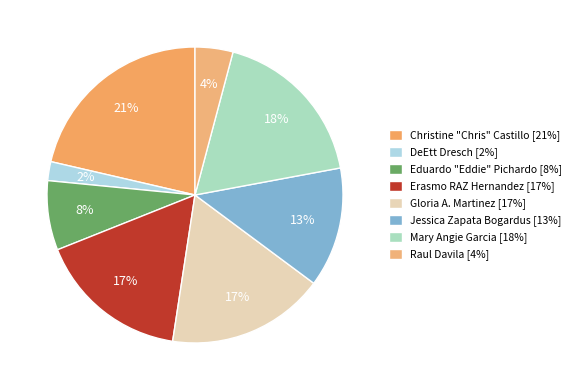

What is the smallest slice in the pie chart?

DeEtt Dresch